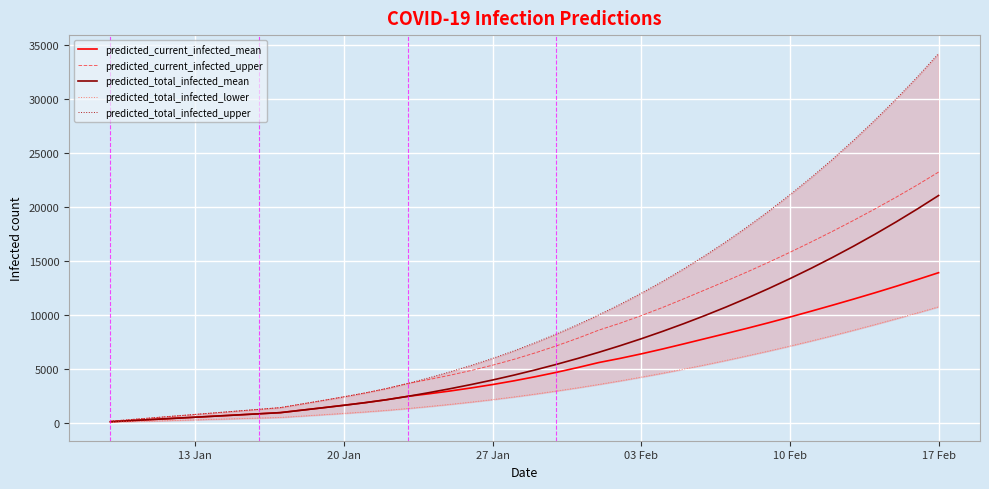

Does the chart display data point markers on the line(s)?

No